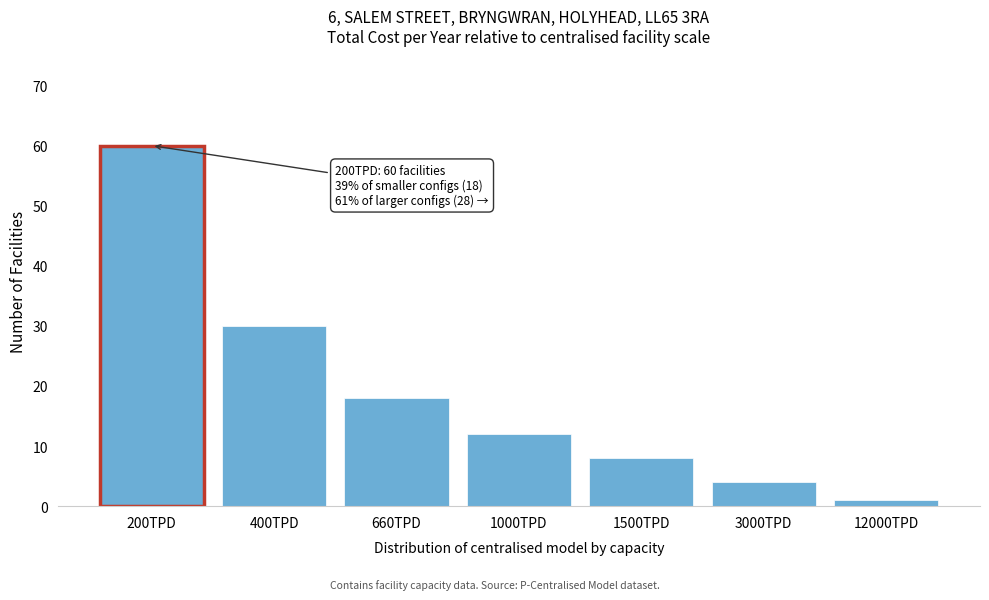

Reading left to right, what are all the values shown in this chart?

200TPD=60	400TPD=30	660TPD=18	1000TPD=12	1500TPD=8	3000TPD=4	12000TPD=1